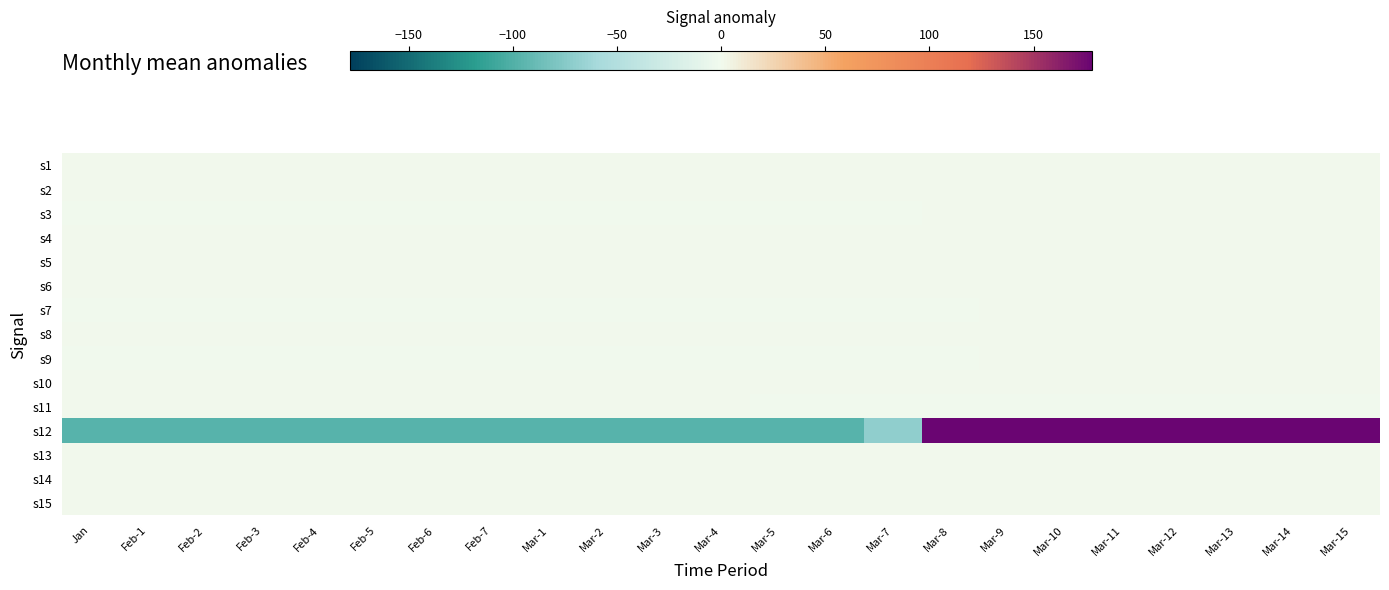

Rank the series by their maximum value, from highest to lowest.

s12, s7, s9, s3, s11, s1, s2, s4, s5, s6, s8, s10, s13, s14, s15